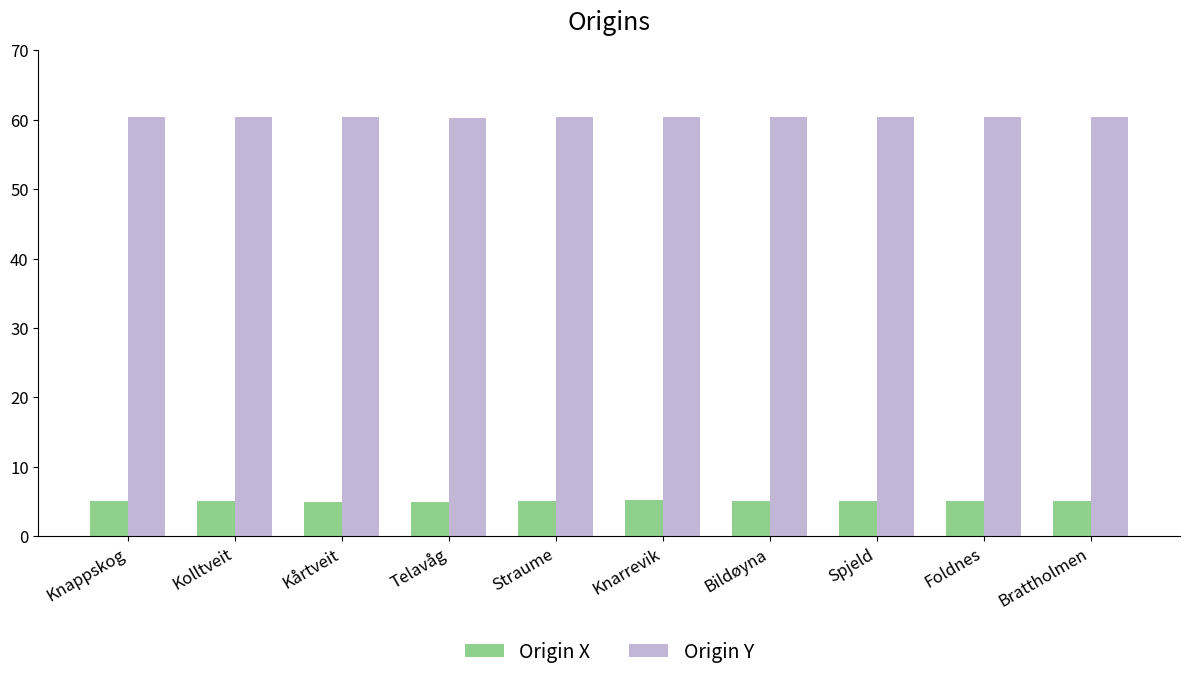

Are the bars horizontal?

No